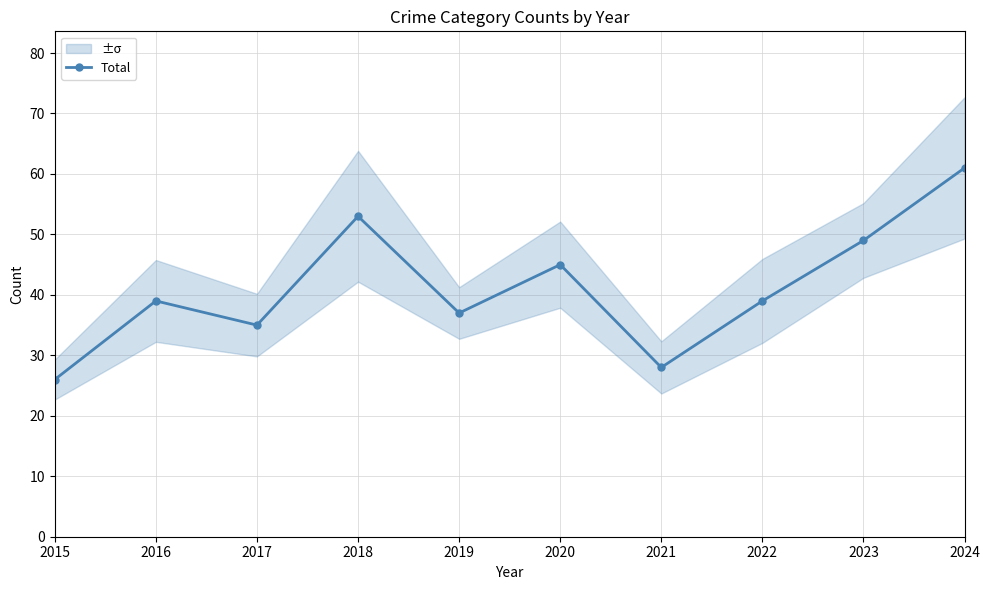

Rank the categories by value from highest to lowest.

2024, 2018, 2023, 2020, 2016, 2022, 2019, 2017, 2021, 2015